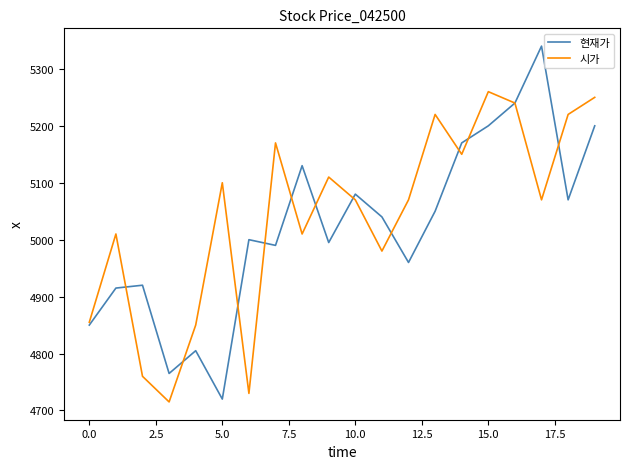

Which series has the largest range (max minus min)?

현재가